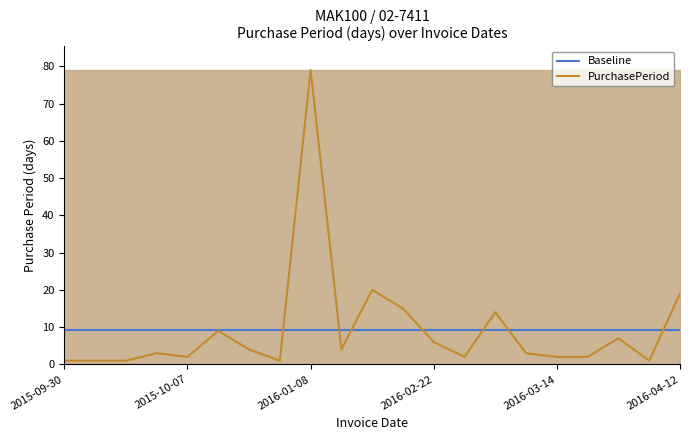

True or false: Baseline has more than 0 interior local peaks.

False